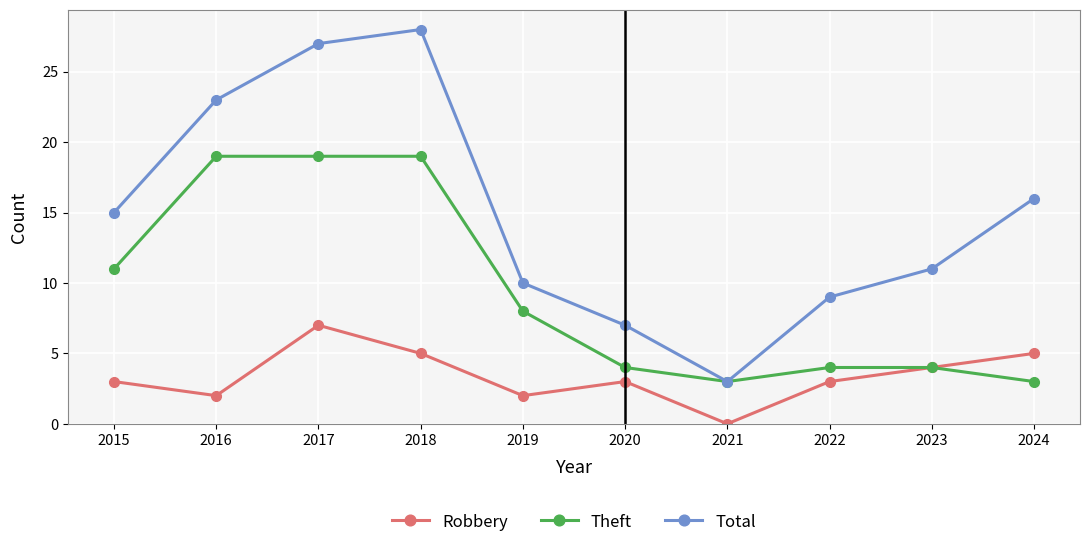

What value does the Theft series have at 2016?

19